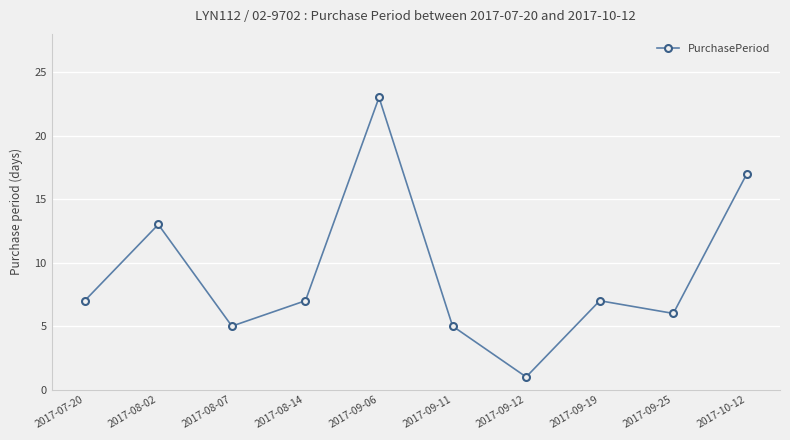

Which label corresponds to the smallest value in the chart?

2017-09-12